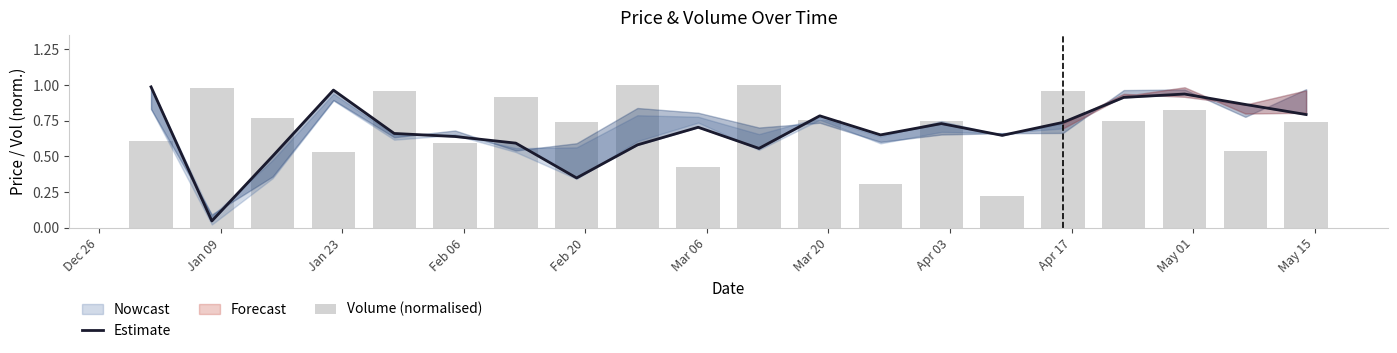

Count the number of categories in the chart.

20